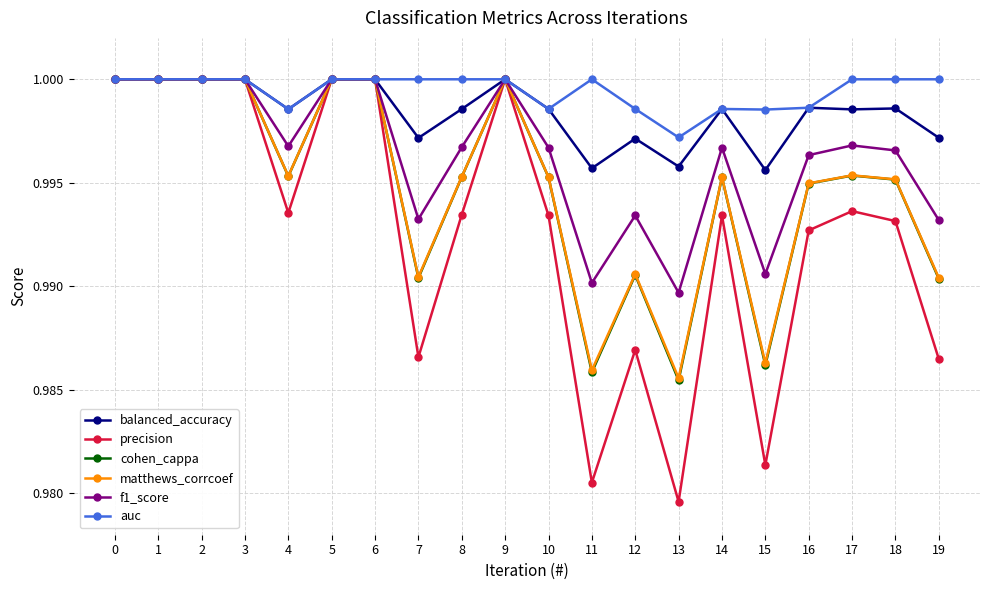

Is it true that balanced_accuracy equals 1.0 at 17?

True